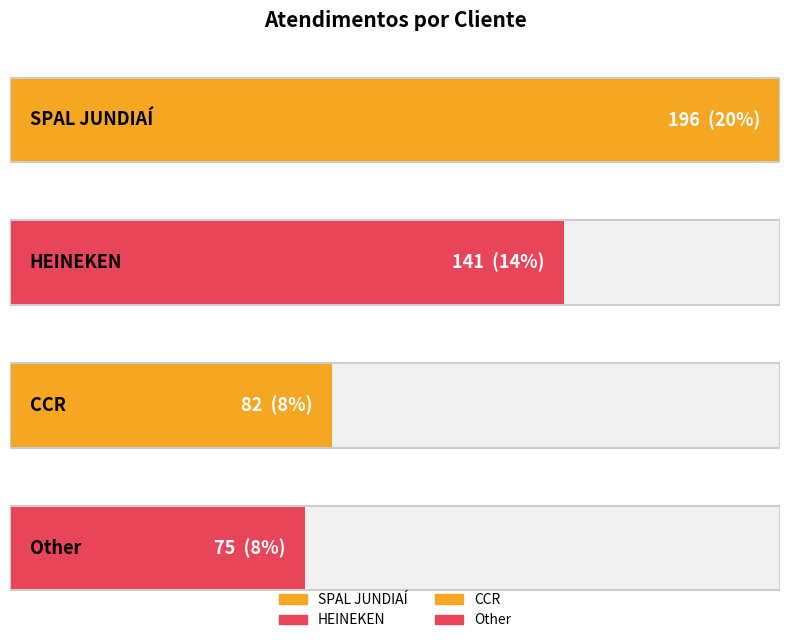

Reading left to right, list all the values displayed in this chart.

196	141	82	75